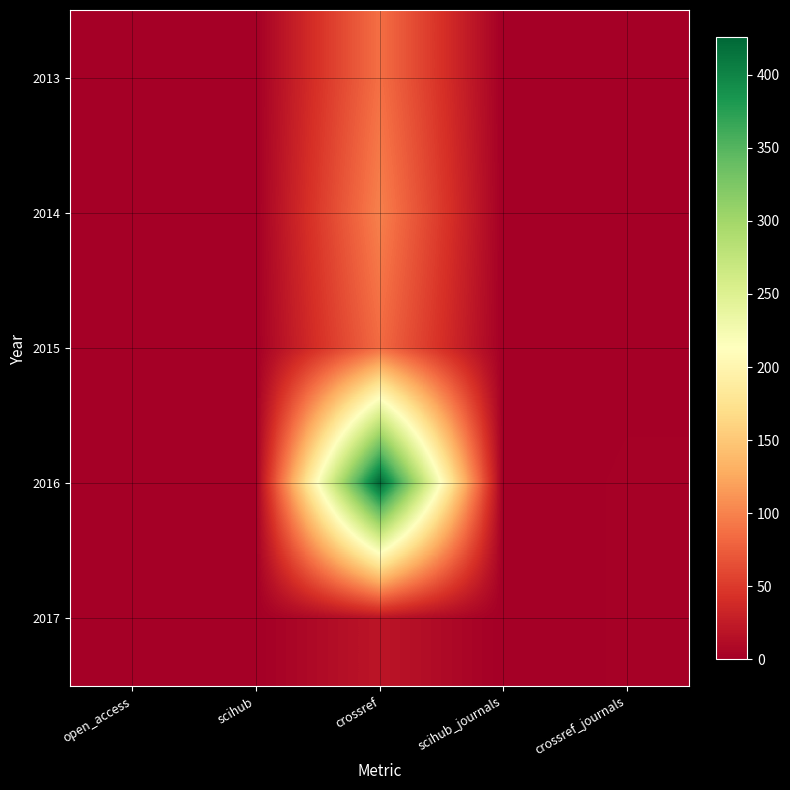

Which has a higher value, open_access or scihub?

open_access